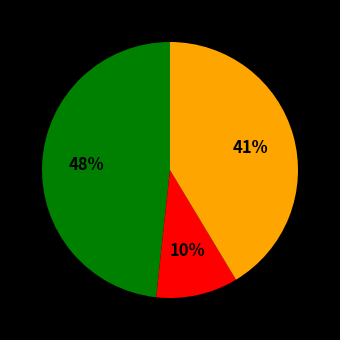

Is there any slice that represents more than half of the pie?

No